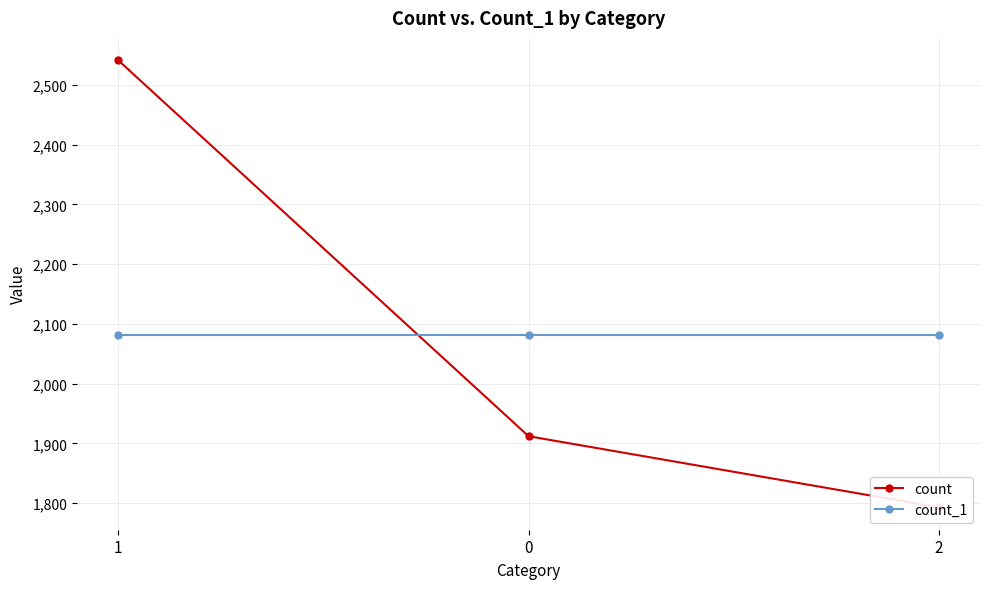

Rank the series by their maximum value, from highest to lowest.

count, count_1